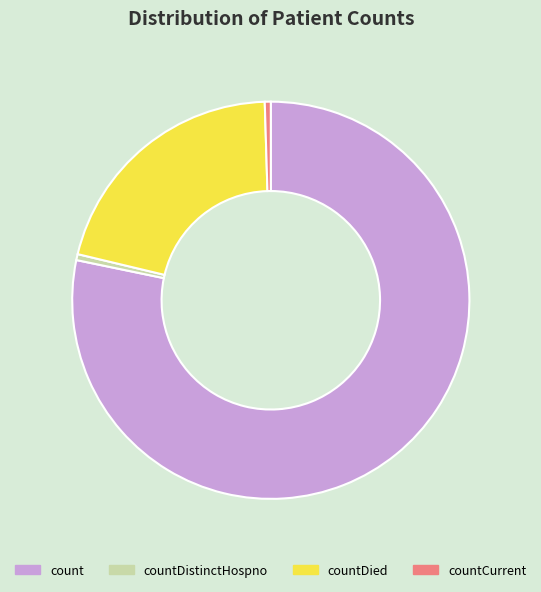

What is the majority slice?

count